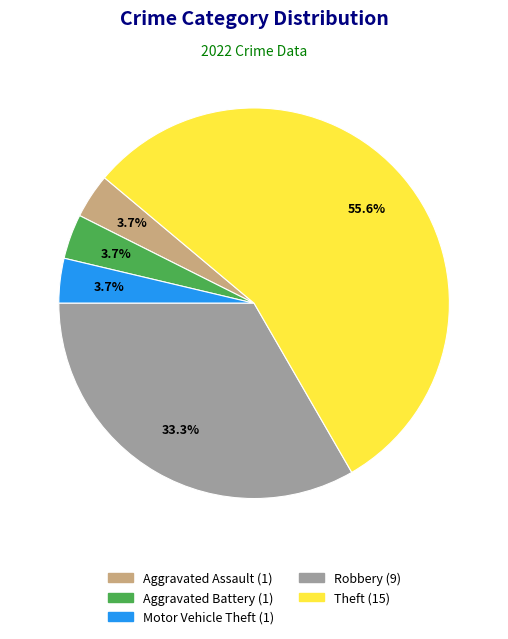

How many segments does this pie chart have?

5